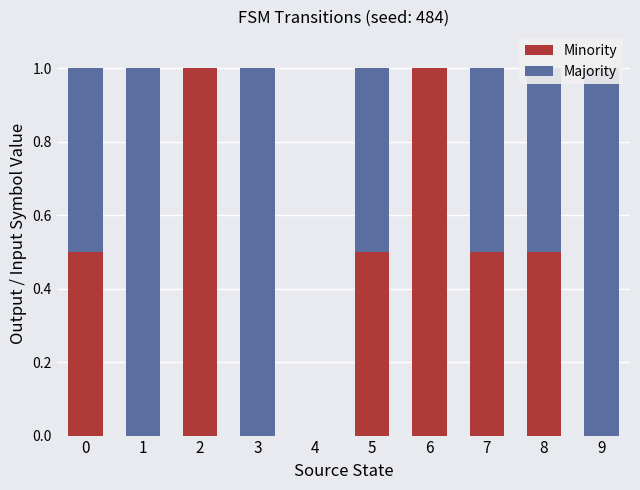

Which series has the largest range (max minus min)?

Minority